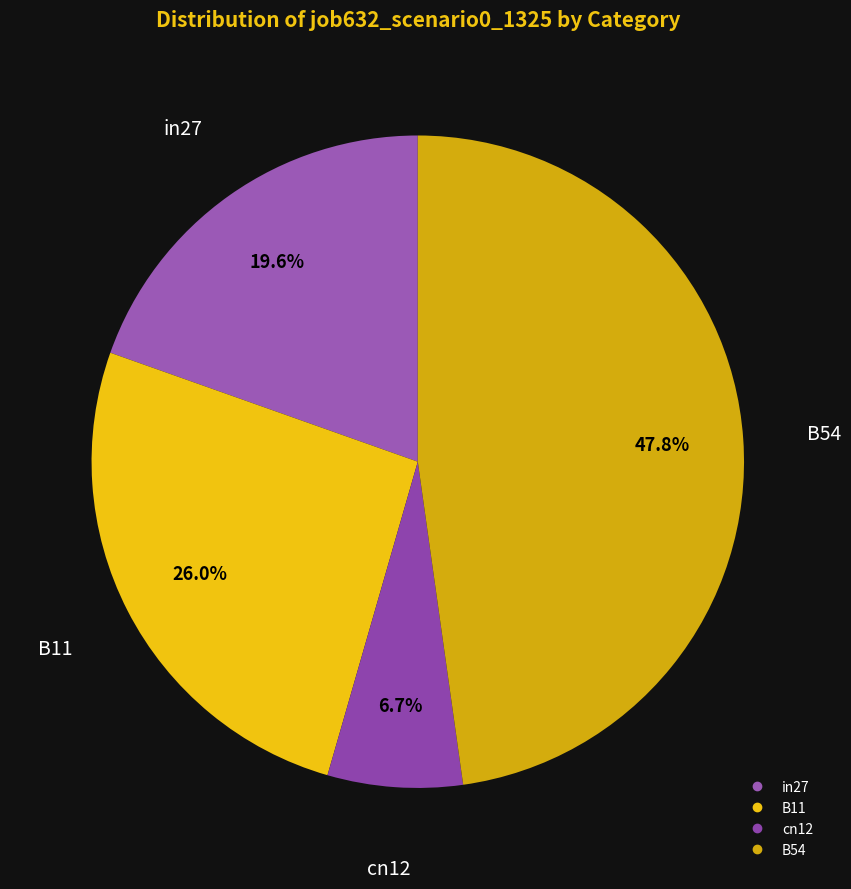

How many slices are in this pie chart?

4